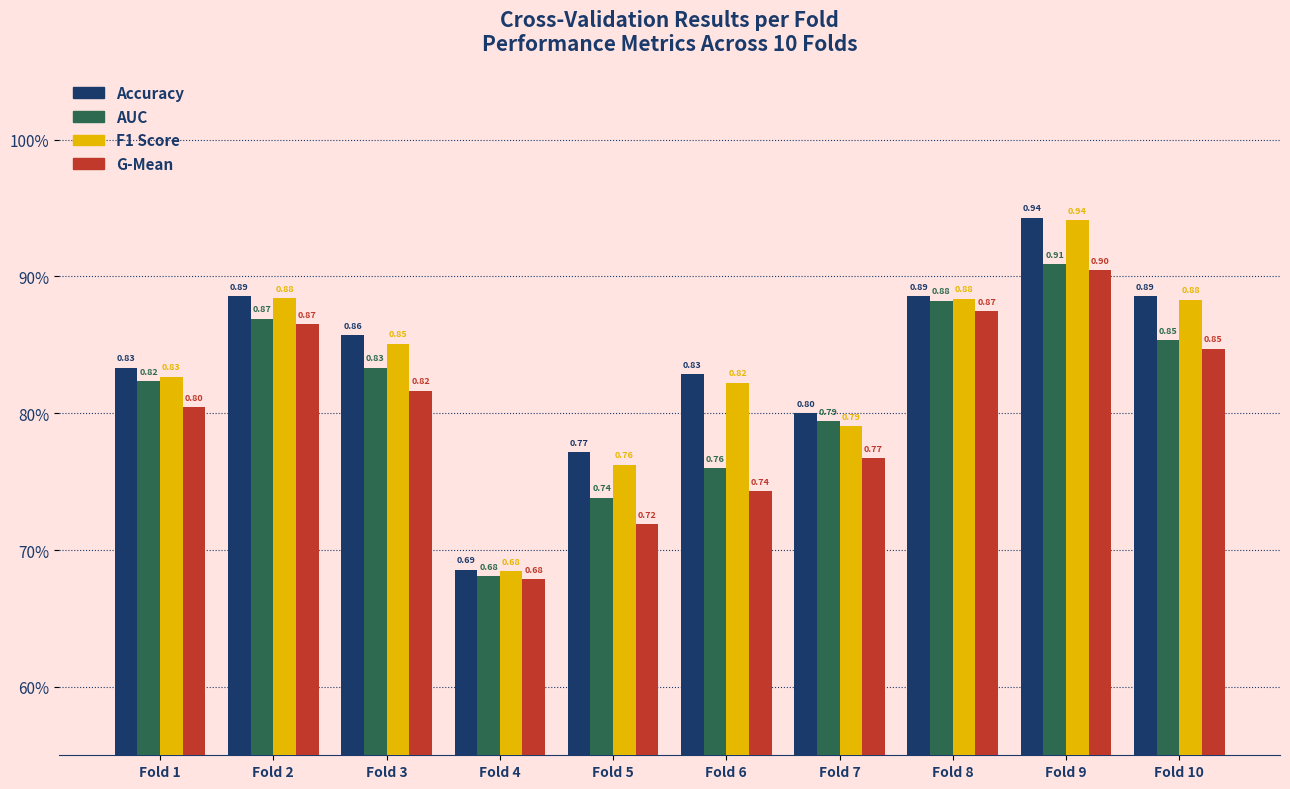

What is the highest value of the AUC series?

0.9